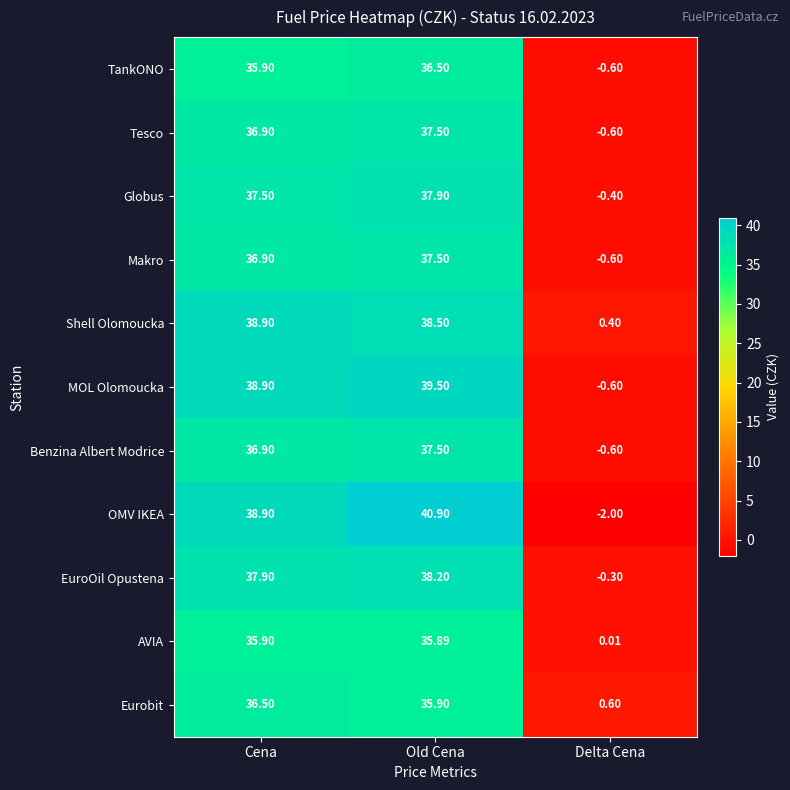

Which series has the widest spread of values?

OMV IKEA